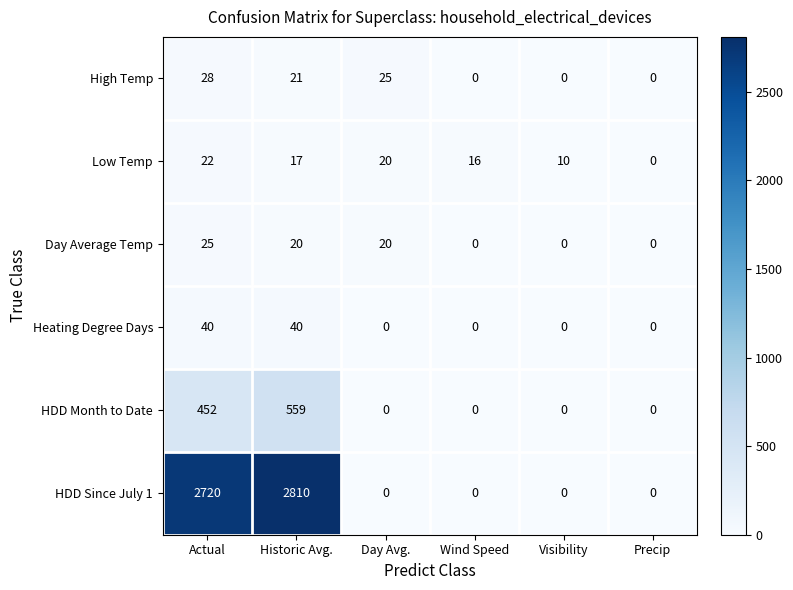

At which category is the sum across all series the highest?

Historic Avg.